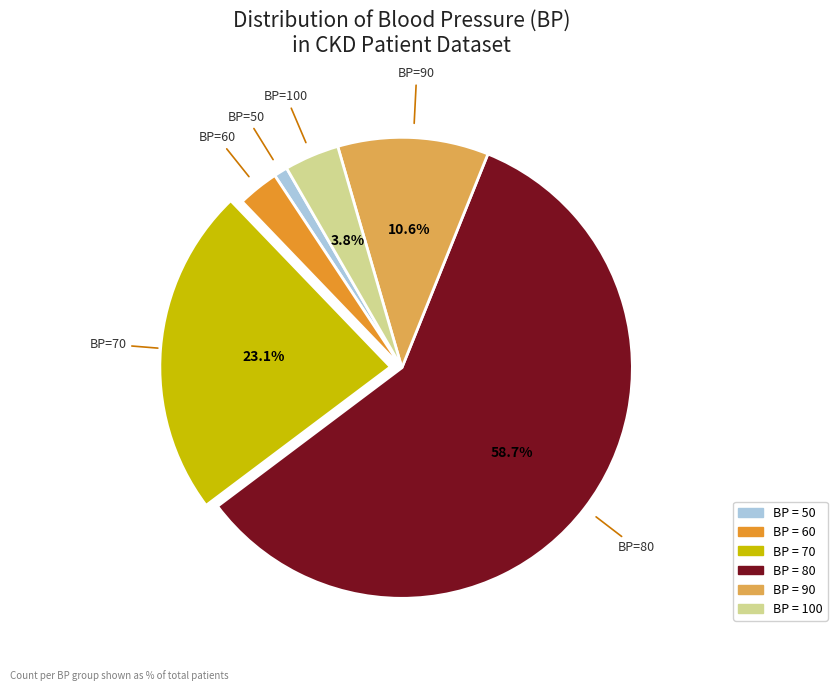

How many segments does this pie chart have?

6